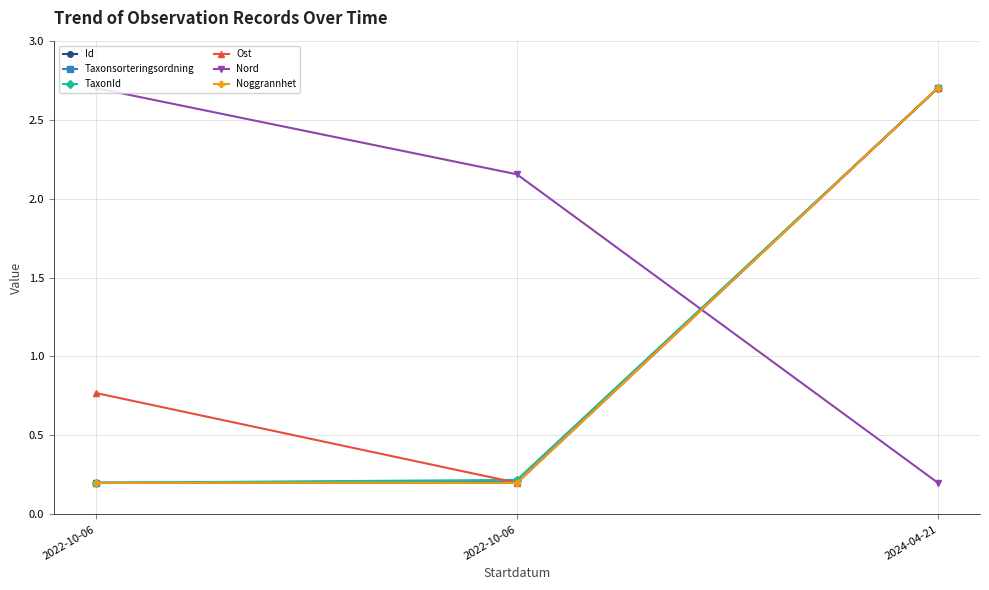

Count the number of categories in the chart.

3